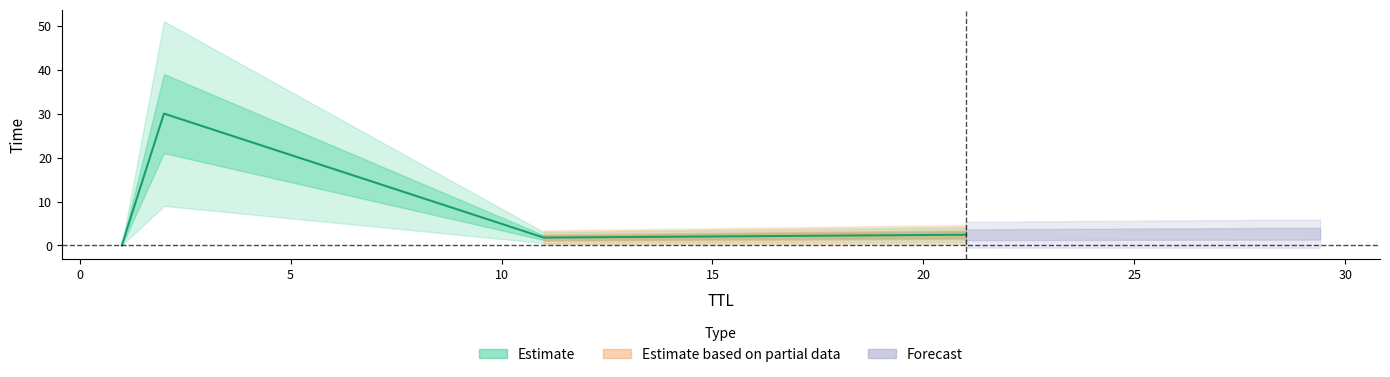

How many categories are shown in the chart?

4